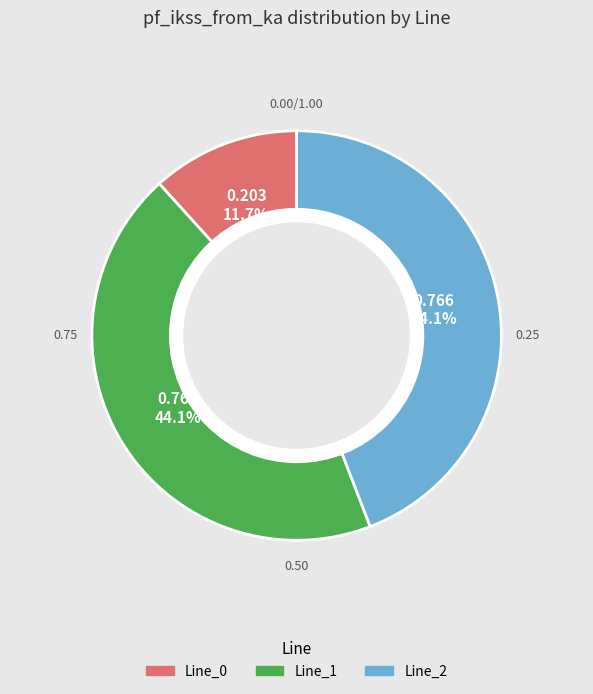

Is there a majority slice in this chart?

No